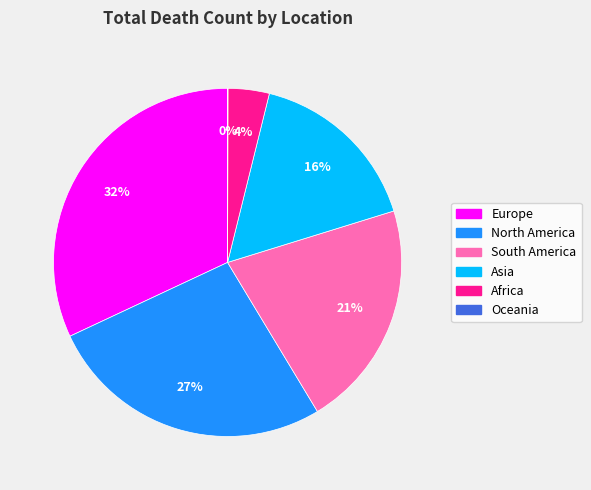

Do North America and South America together represent more than half of the pie?

No